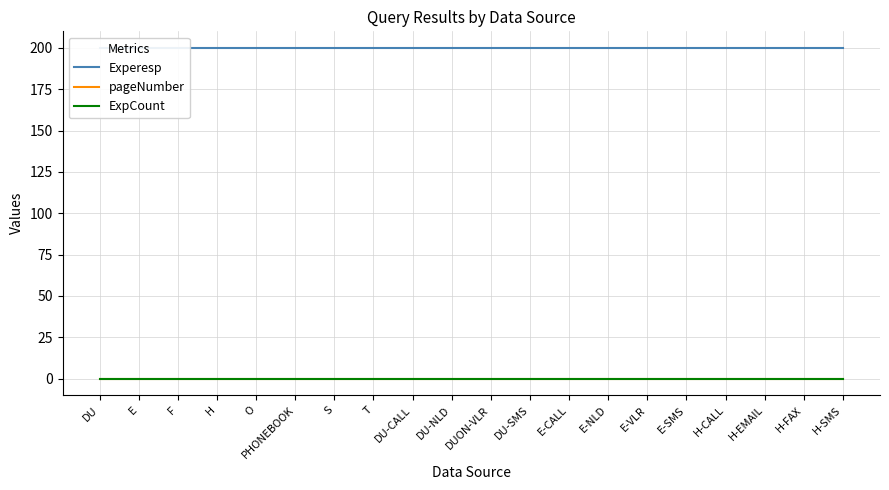

Is the value of ExpCount at O greater than the value of pageNumber at T?

No